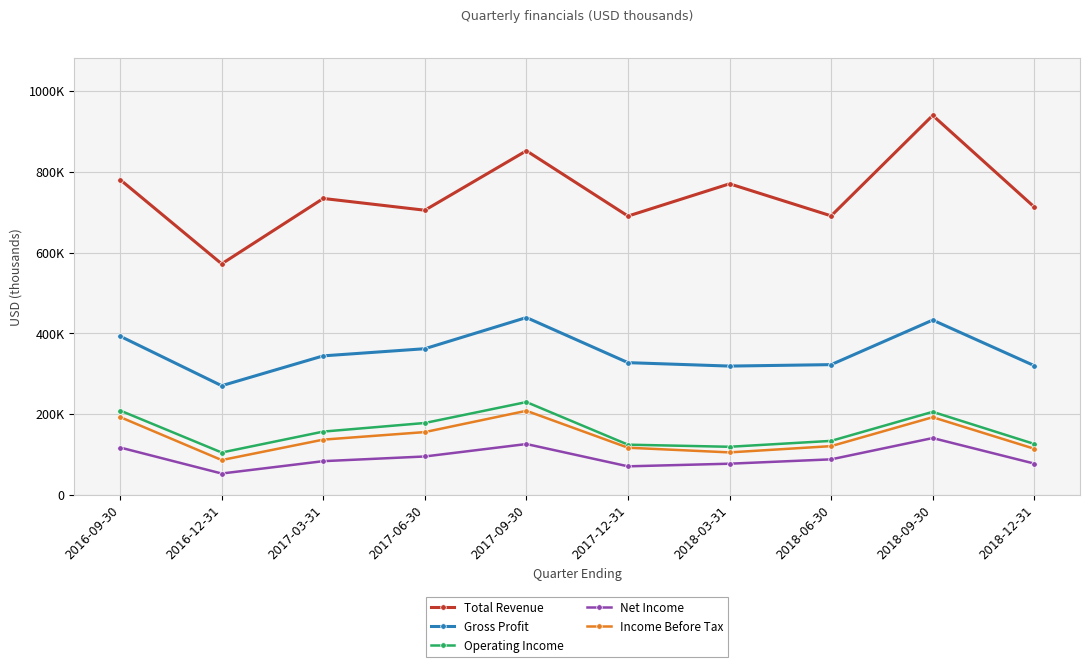

At which category does Gross Profit reach its first local peak?

2017-09-30